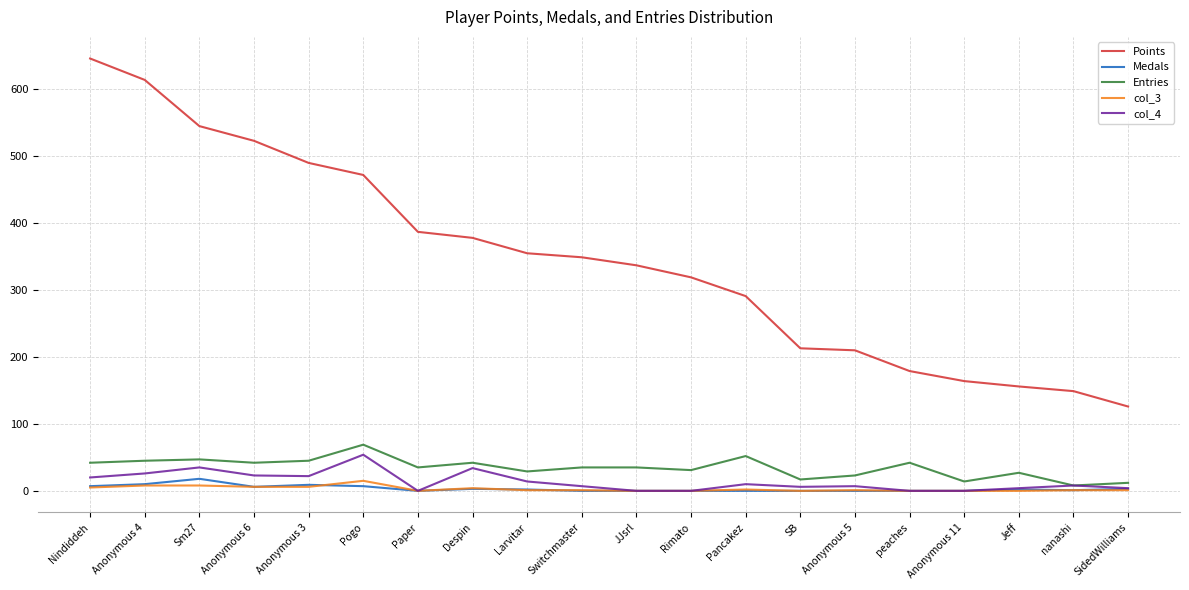

True or false: col_3 and Points cross at least once.

False